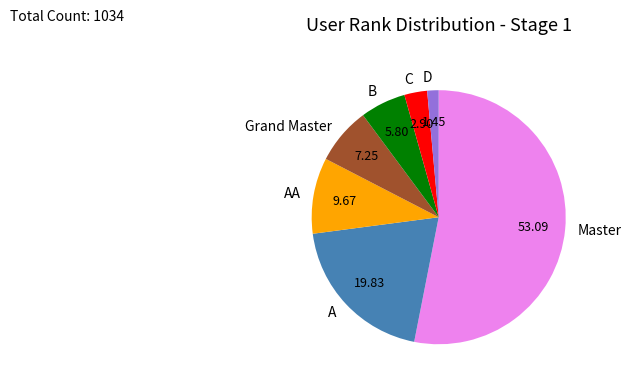

Approximately how many times larger is the value at B compared to A?

0.3